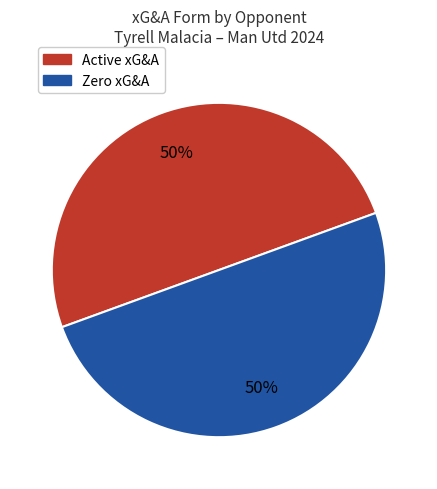

True or false: Active xG&A accounts for 50% of the total.

True